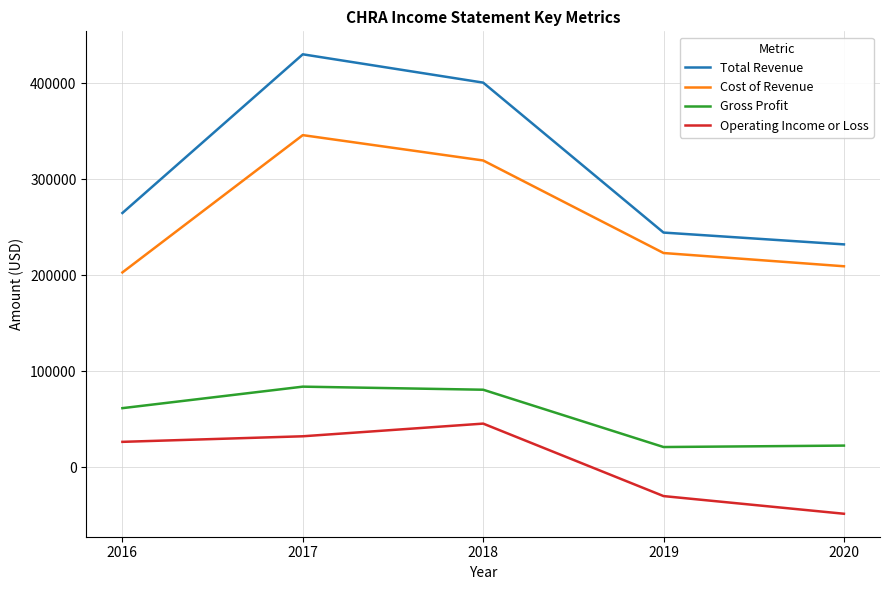

At which category does the chart reach its peak across all series?

2017